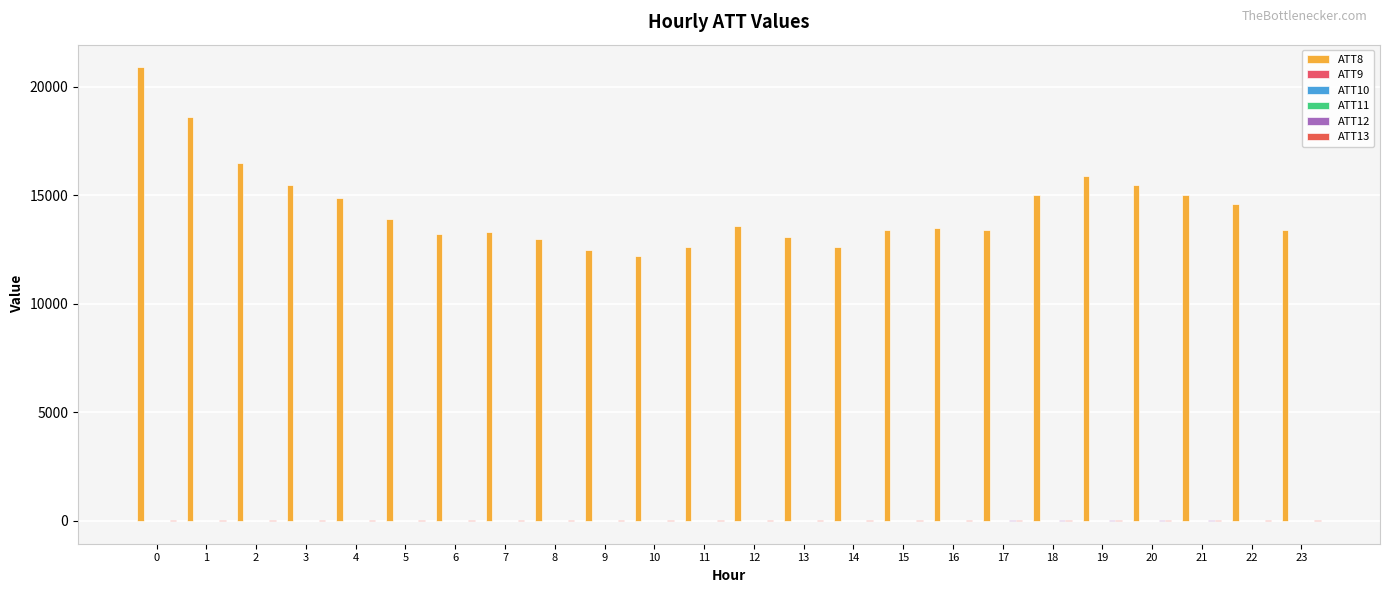

How many series are shown in this chart?

6